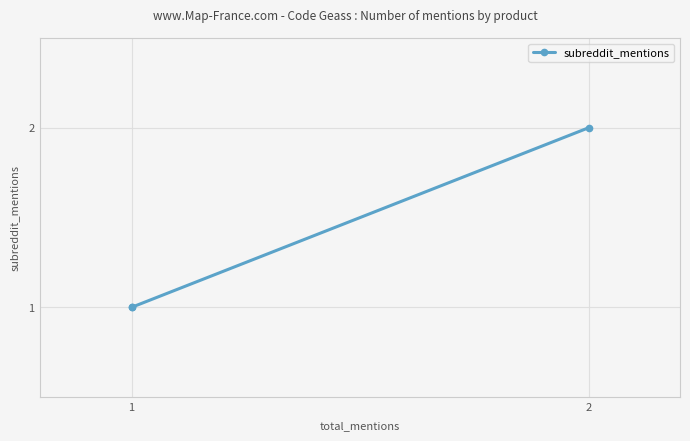

The chart shows a value of 1 at 1. True or false?

True